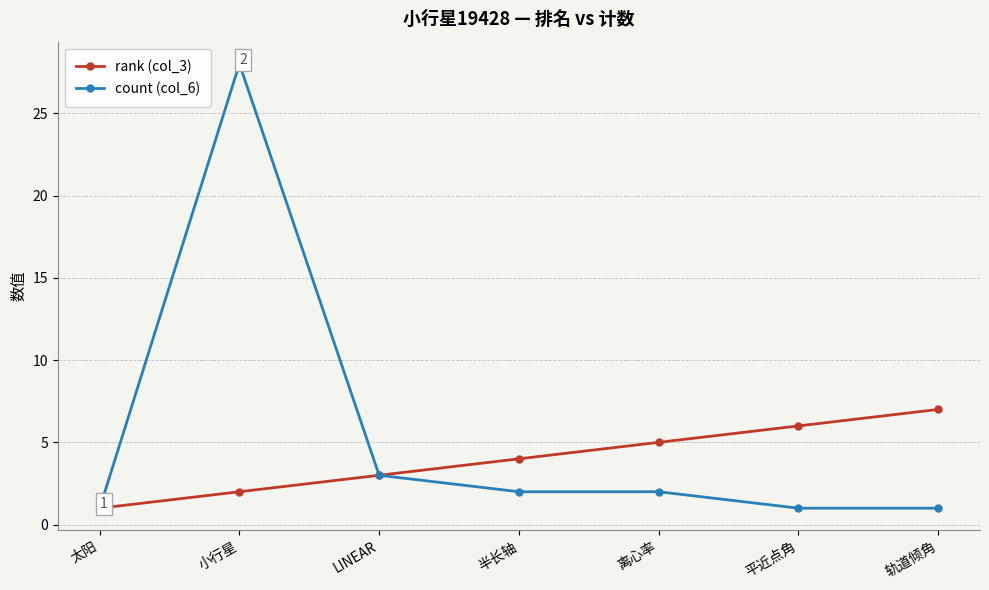

At which category does count (col_6) reach its first local peak?

小行星